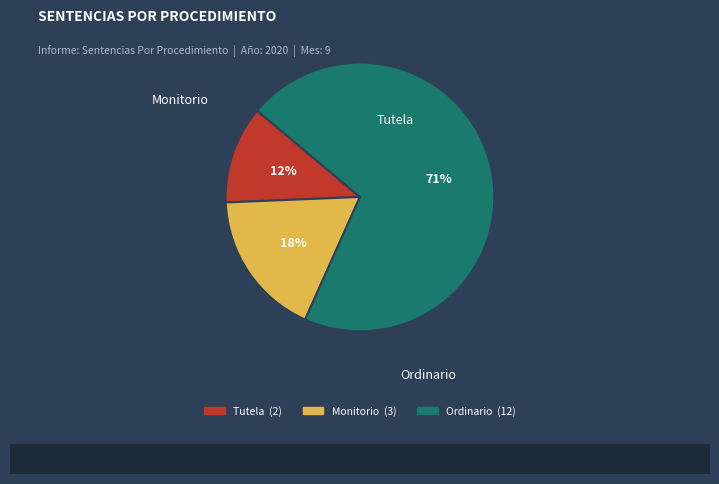

Which has a higher value, Monitorio or Ordinario?

Ordinario